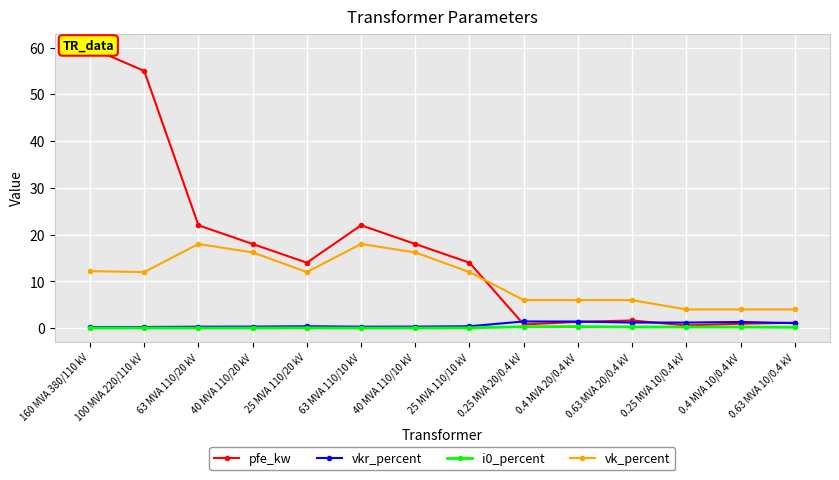

Reading left to right, list all the values displayed in this chart.

pfe_kw: 60.0	55.0	22.0	18.0	14.0	22.0	18.0	14.0	0.8	1.4	1.6	0.6	0.9	1.2
vkr_percent: 0.2	0.3	0.3	0.3	0.4	0.3	0.3	0.4	1.4	1.4	1.2	1.2	1.3	1.1
i0_percent: 0.1	0.1	0.0	0.1	0.1	0.0	0.1	0.1	0.3	0.3	0.3	0.2	0.2	0.2
vk_percent: 12.2	12.0	18.0	16.2	12.0	18.0	16.2	12.0	6.0	6.0	6.0	4.0	4.0	4.0